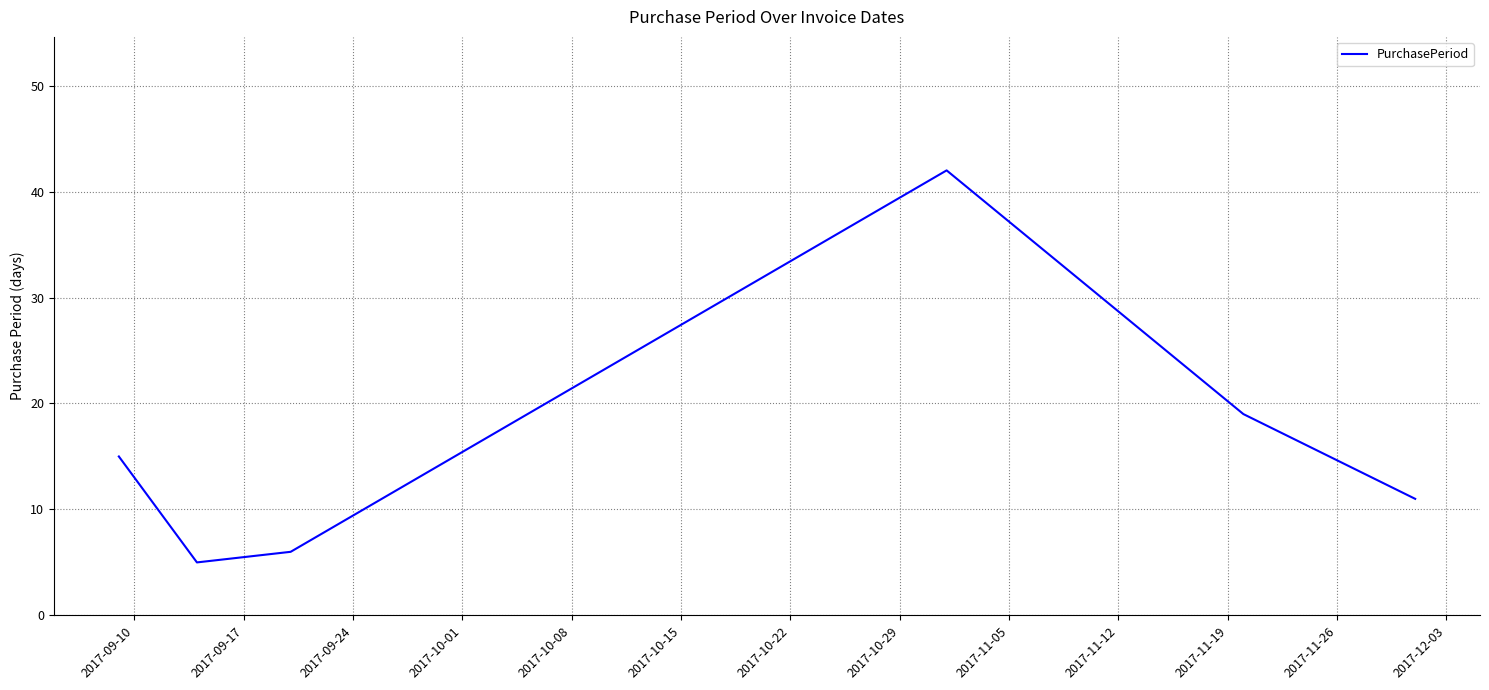

What is the minimum value shown in the chart?

5